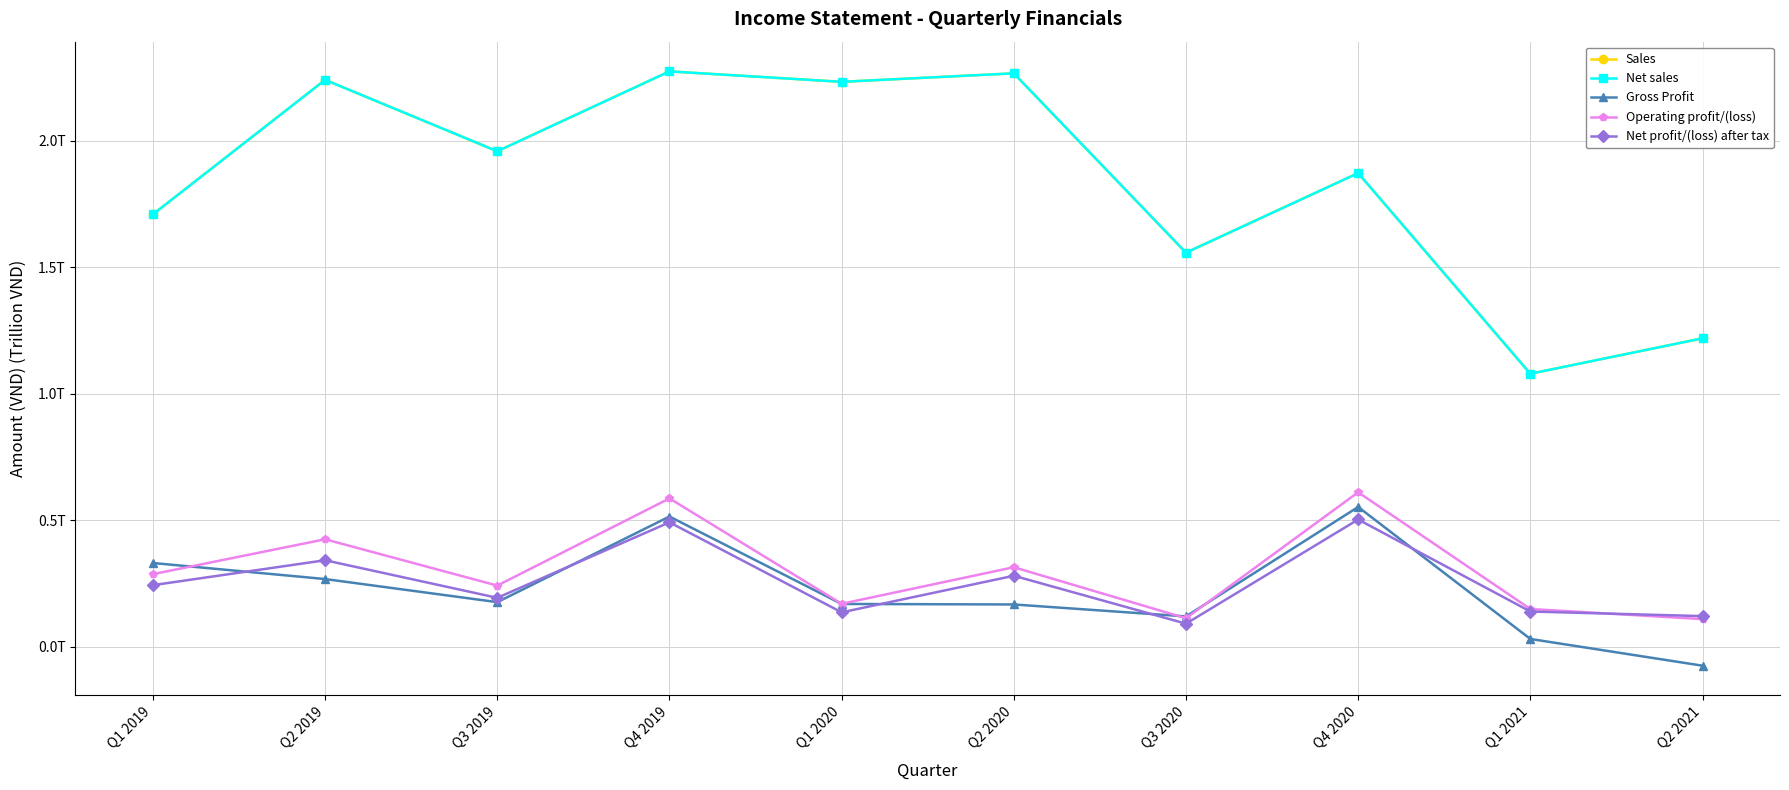

Is this an area chart (filled region under the line)?

No